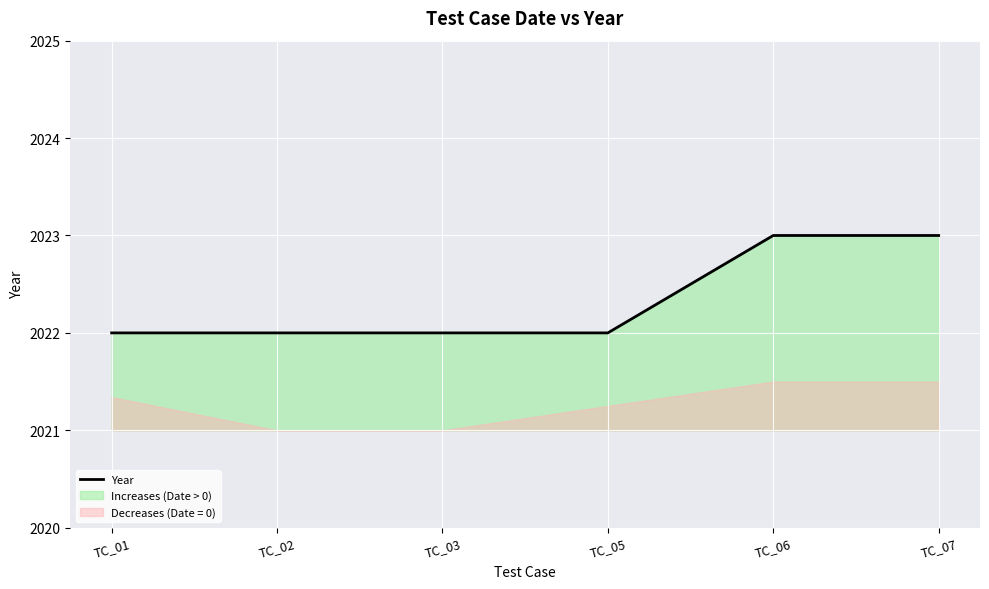

True or false: the data shows 2022 at TC_01.

True